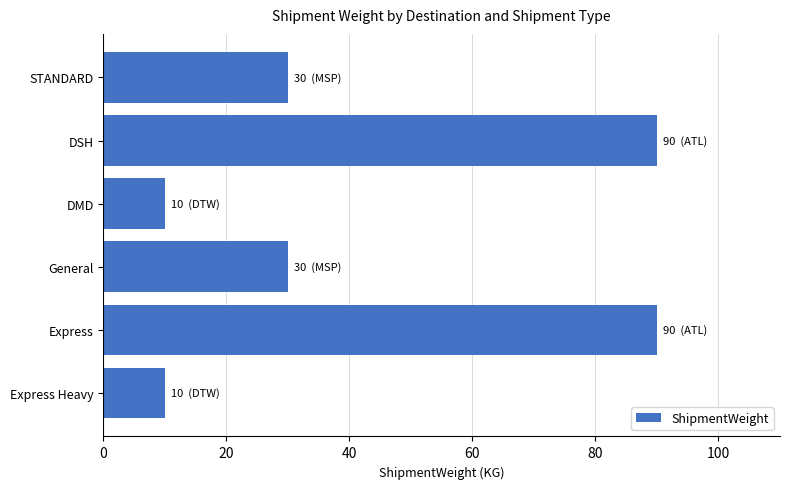

Is it true that the value at General is 13?

False